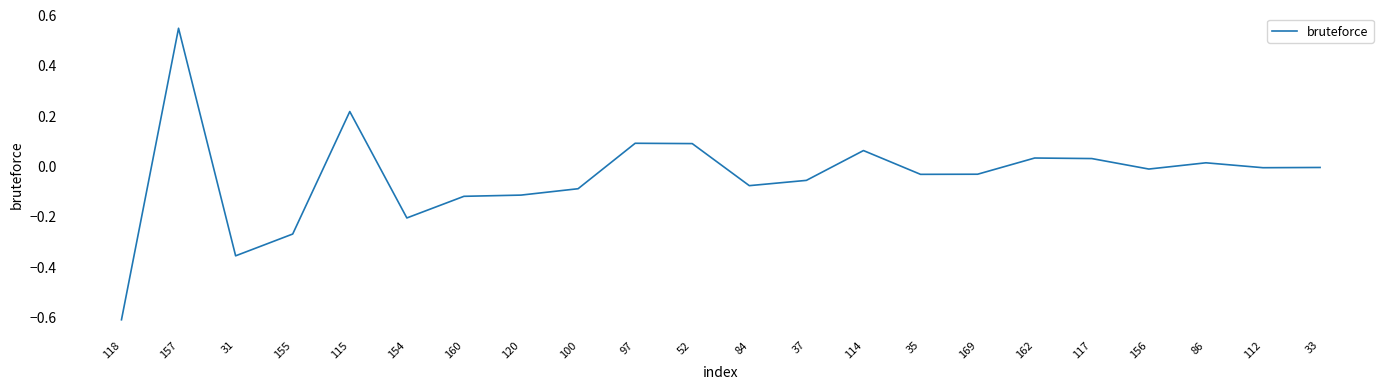

The value at 37 is -0.0. True or false?

False